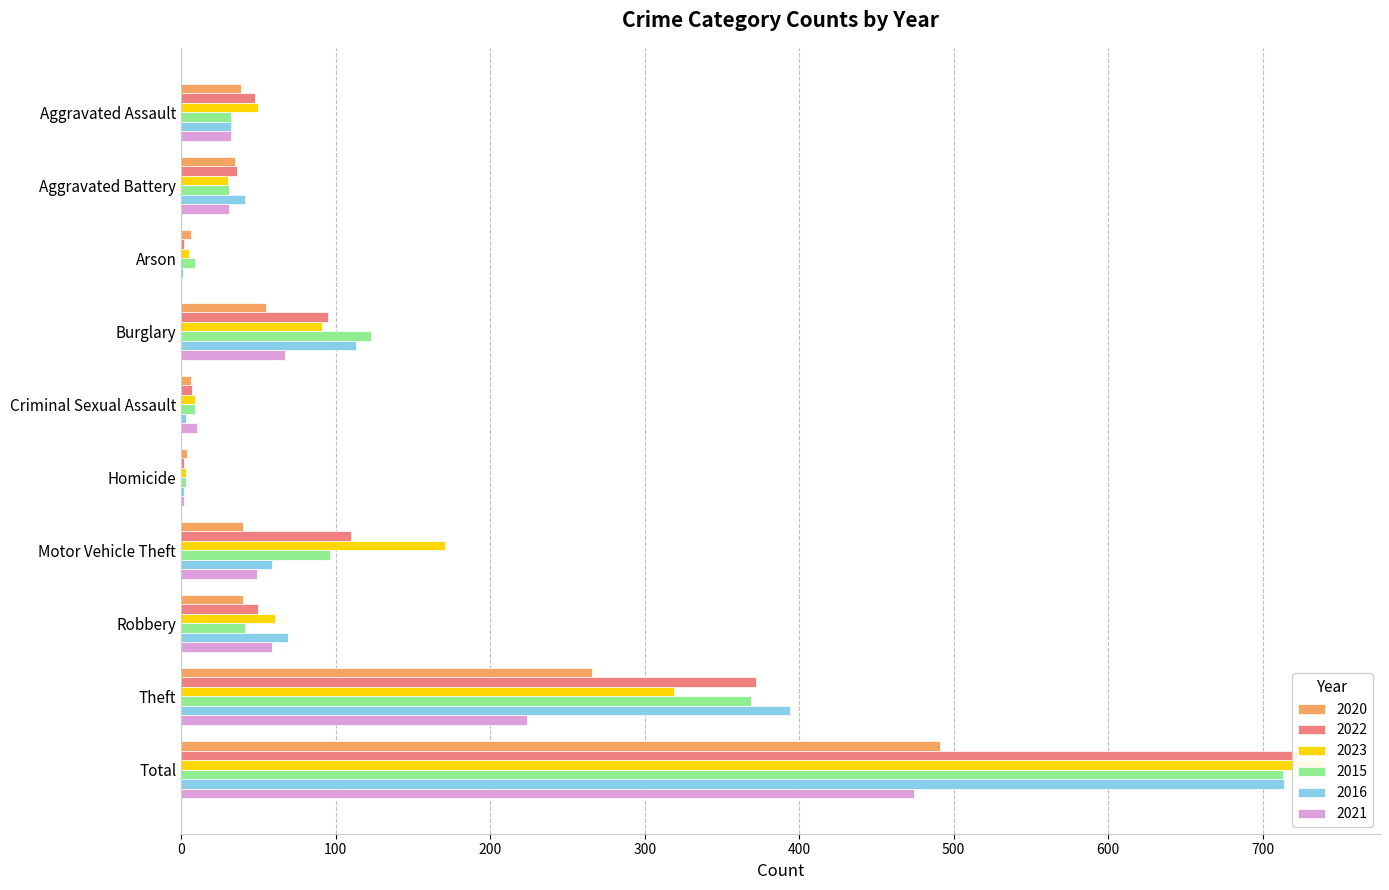

What position from the right is Motor Vehicle Theft?

4